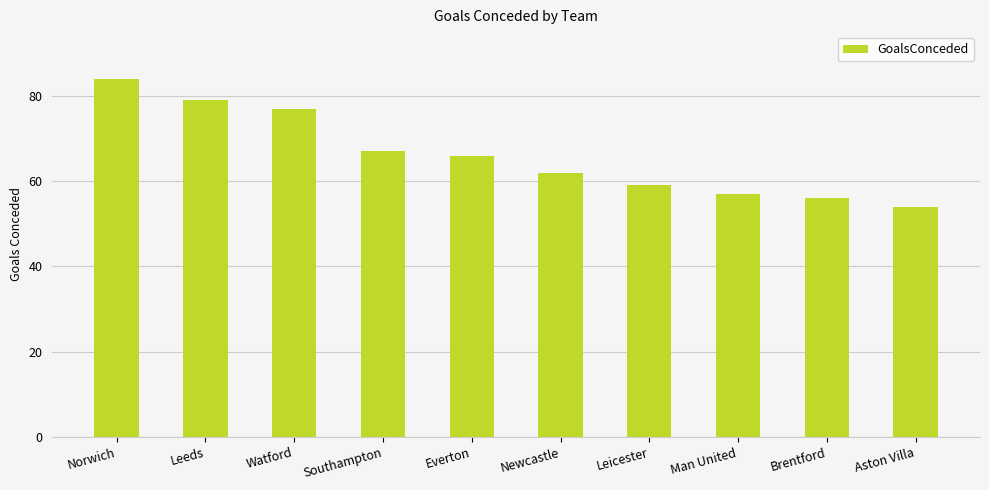

What is the change in value from Leicester to Aston Villa?

-5